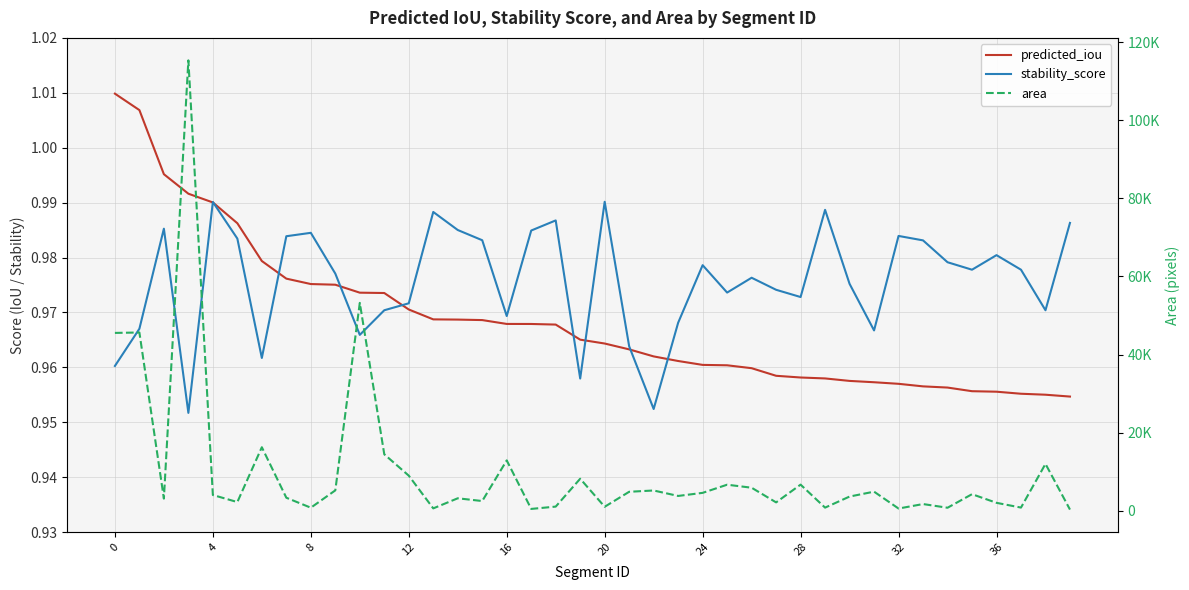

Which category has the lowest value in the area series?

39